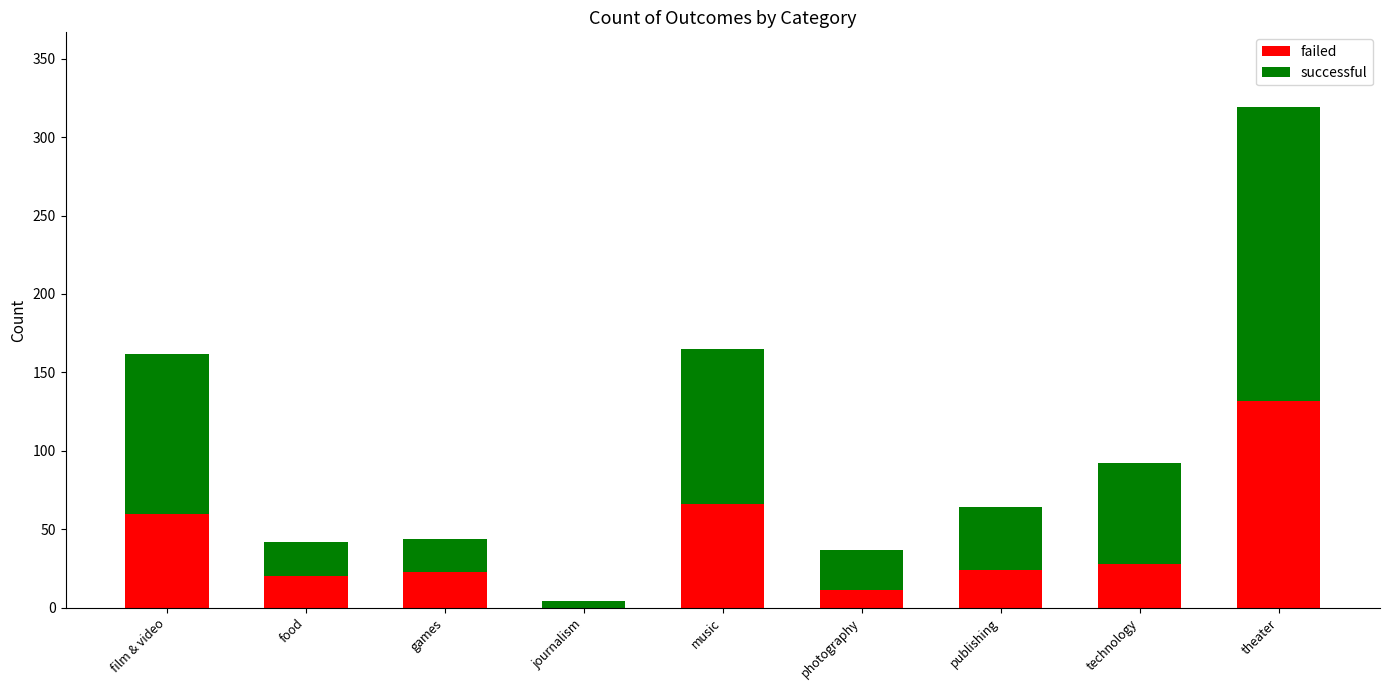

What are all the series names shown in the legend?

failed, successful